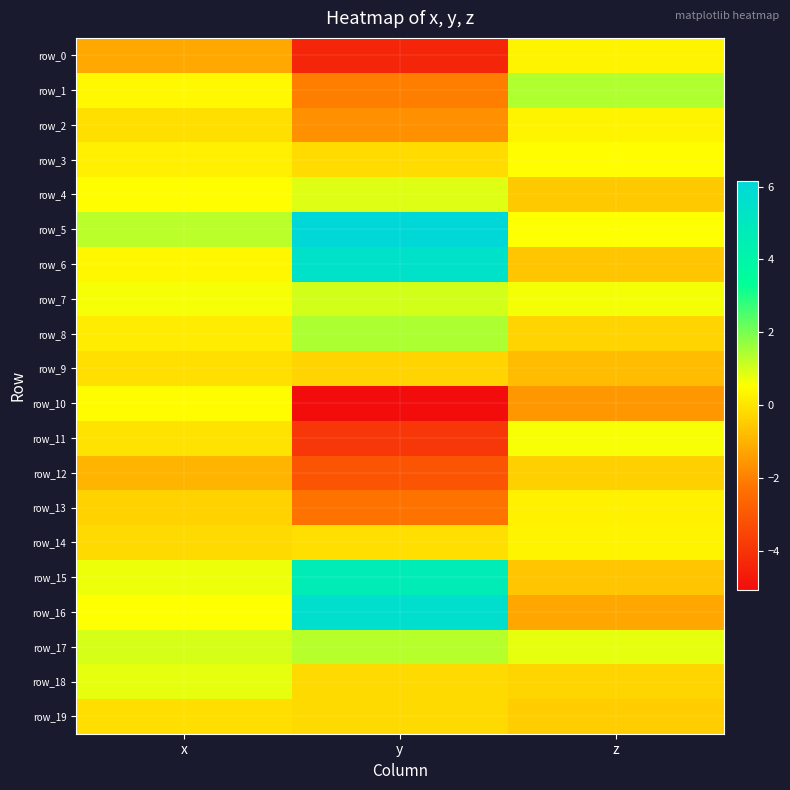

List the labels in order of row_4 value, smallest first.

z, x, y